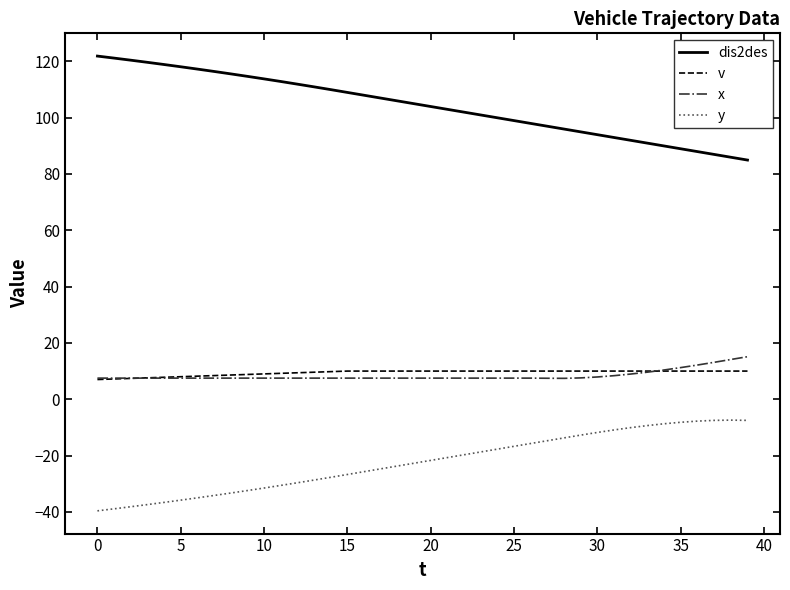

What is the greatest value displayed?

121.8